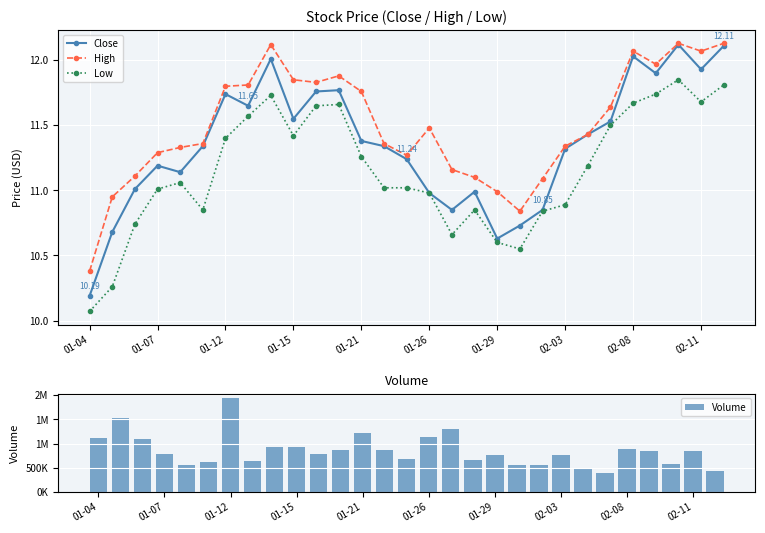

Rank the series by their maximum value, from lowest to highest.

Low, Close, High, Volume